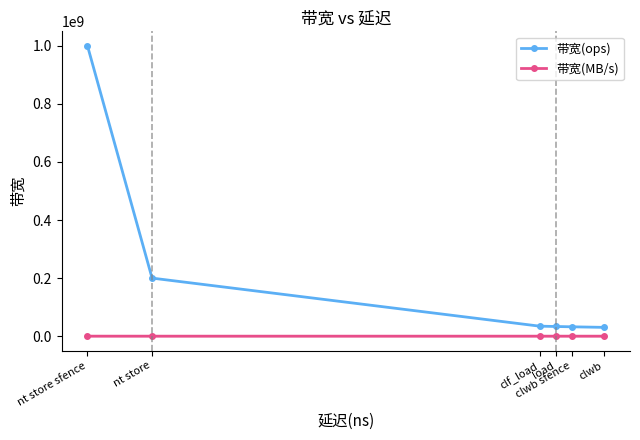

What is the minimum value shown in the chart?

1939